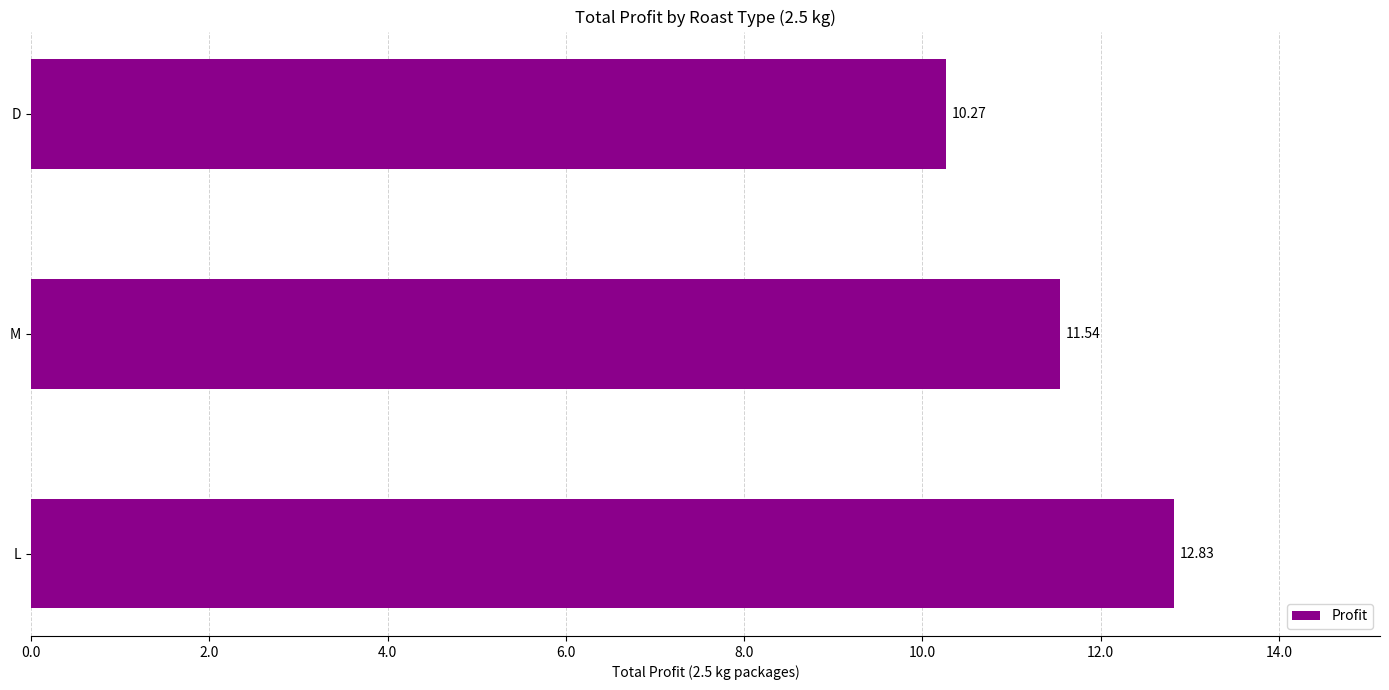

List the labels in order of value, smallest first.

D, M, L